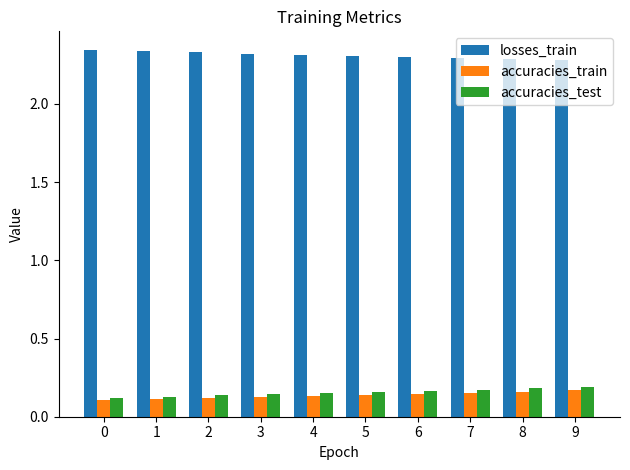

Is the value of accuracies_train at 5 greater than the value of accuracies_test at 6?

No